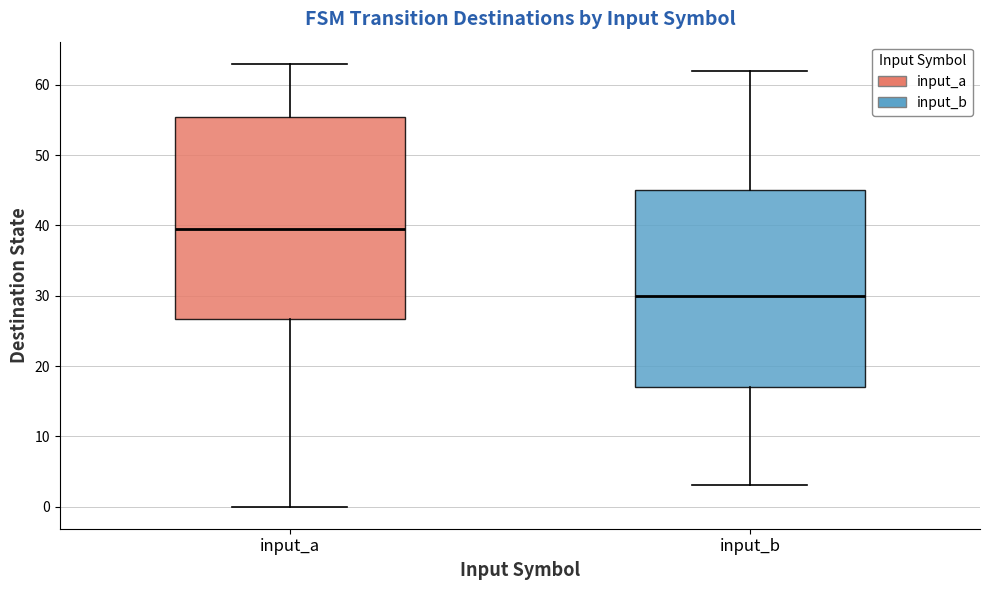

Reading left to right, read every box against the y-axis: the position of its median line, the range the box covers, and the ends of its whiskers. The values are not printed on the chart, so give them approximately, as read against the axis.

input_a: median 40, box 27 to 56, whiskers 0 to 63
input_b: median 30, box 17 to 45, whiskers 3 to 62